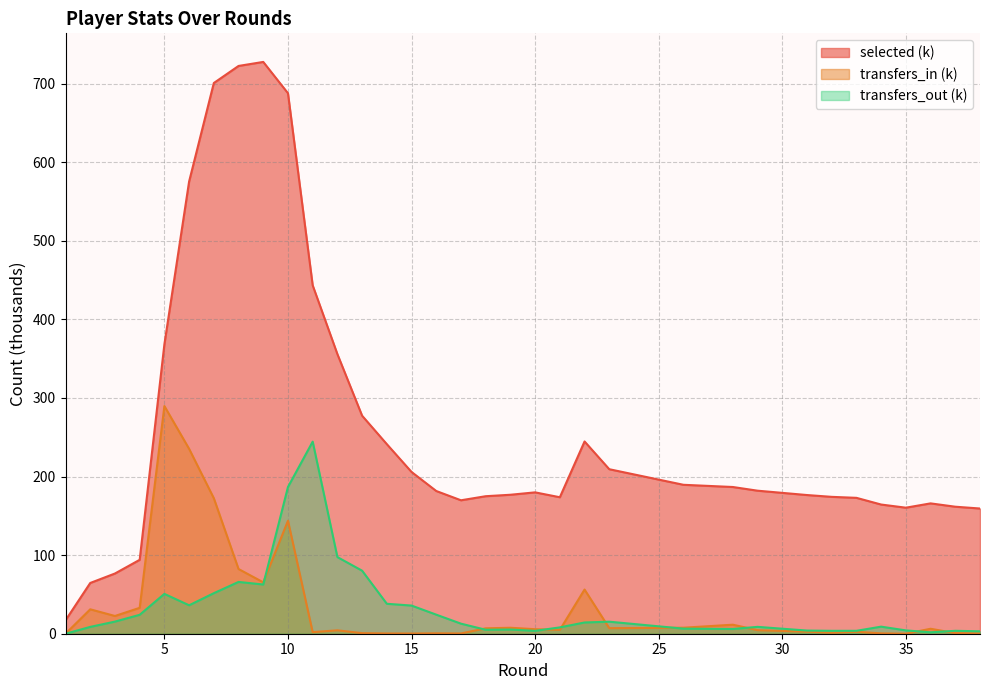

What is the sum of all transfers_in values?

1210.5